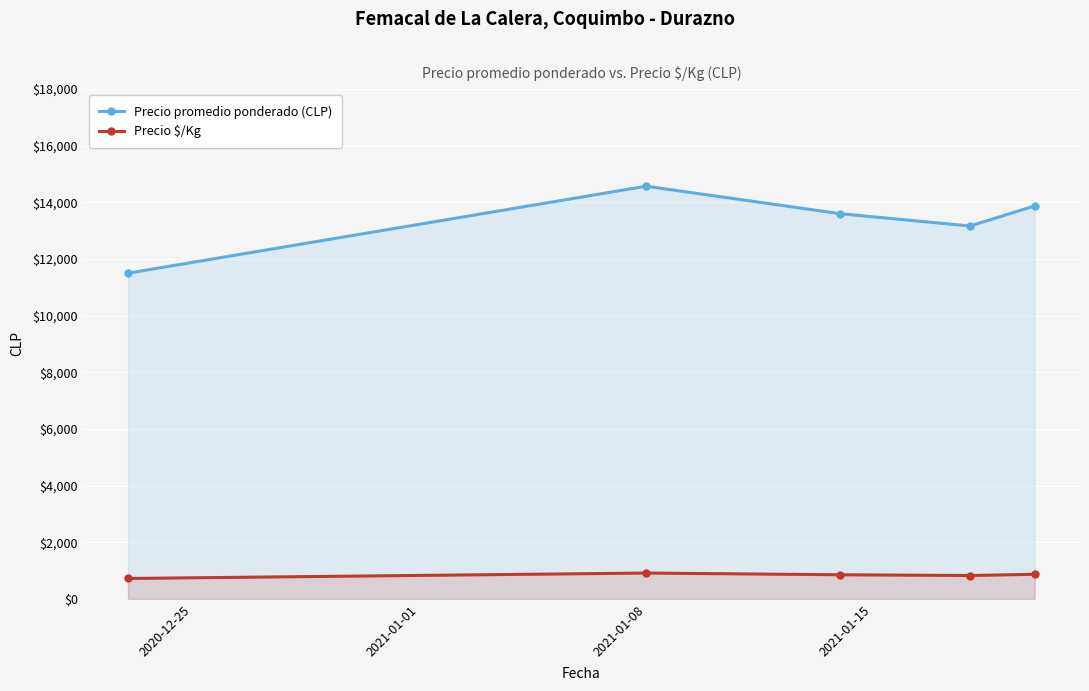

Which series has the widest spread of values?

Precio promedio ponderado (CLP)